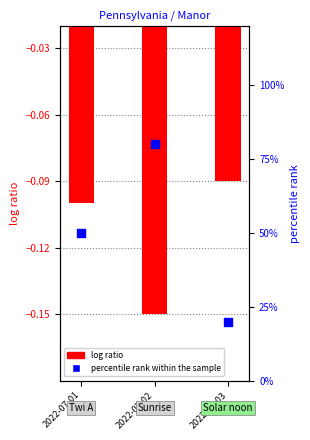

What is the total value across all series at 2022-07-02?

0.7